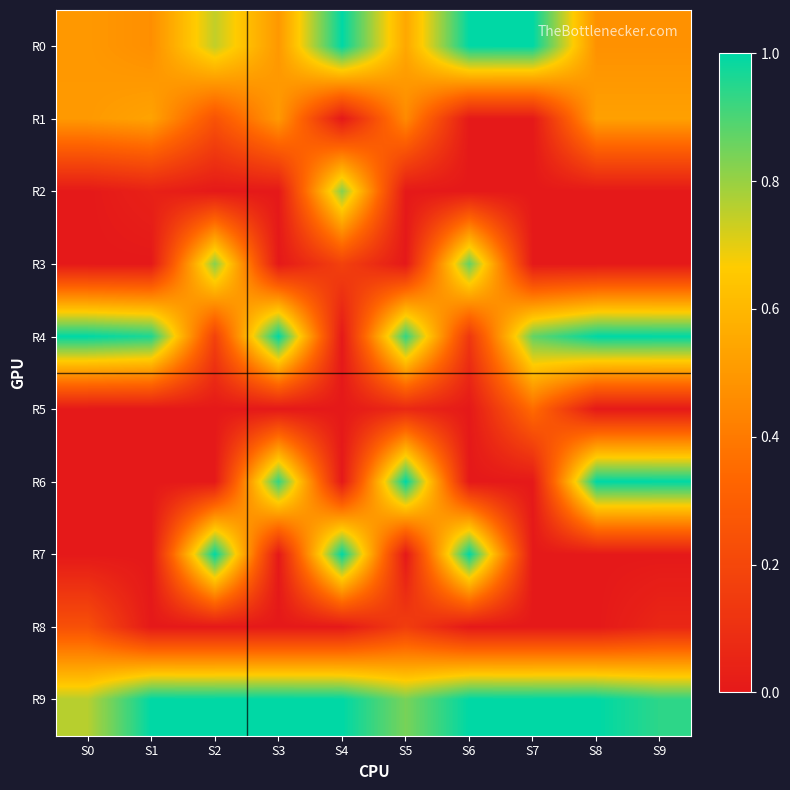

At S0, list the series in order from smallest to largest.

R2, R3, R5, R6, R7, R8, R0, R1, R9, R4